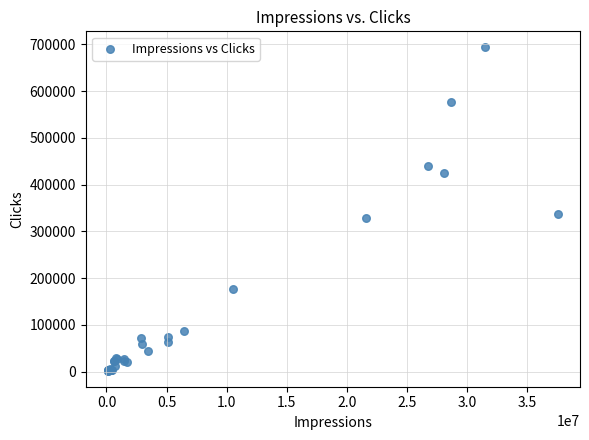

What Y value in the scatter plot is closest to 347868?

337644